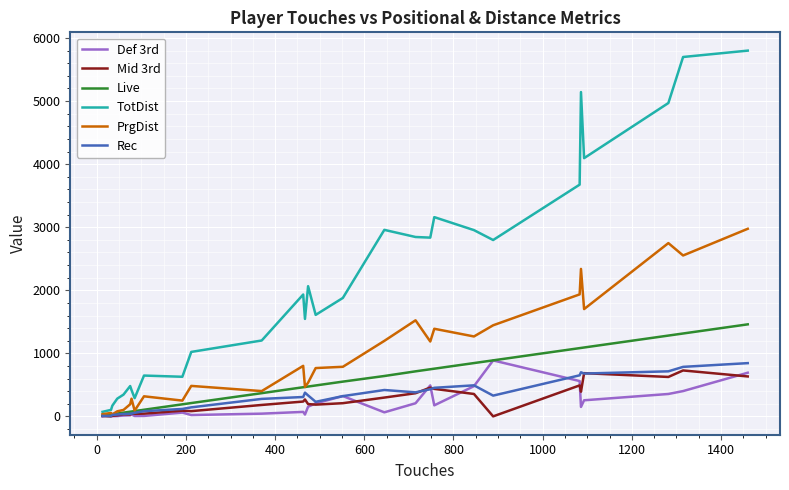

What is the lowest value of the Def 3rd series?

1